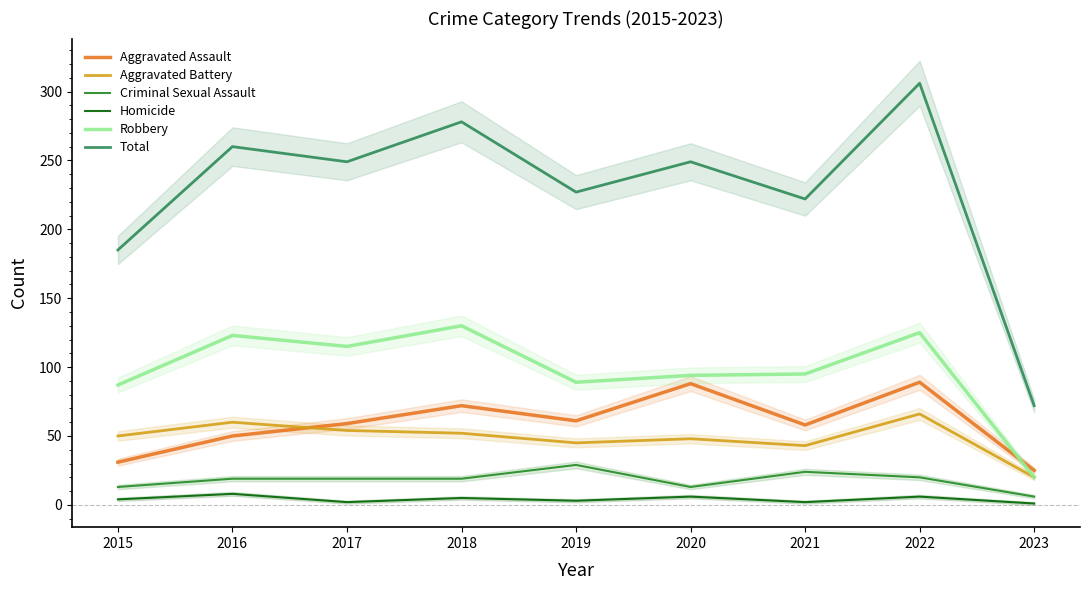

At how many categories does at least one series exceed 37?

9